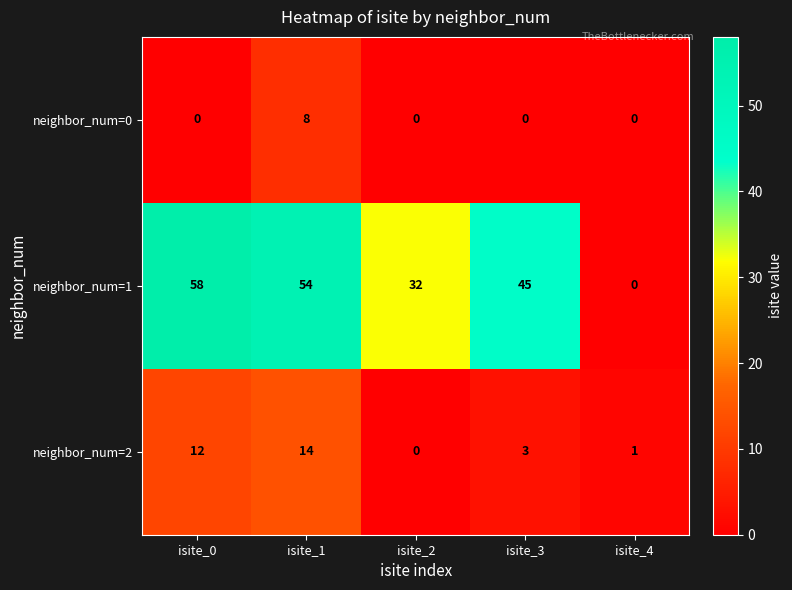

What is the difference between the maximum and minimum values in the neighbor_num=0 series?

8